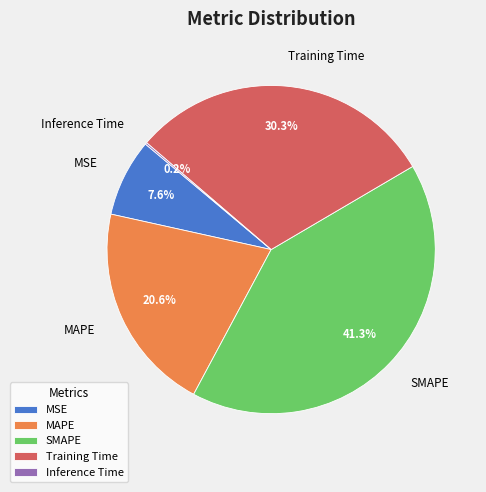

Does Training Time account for over 50% of the chart?

No